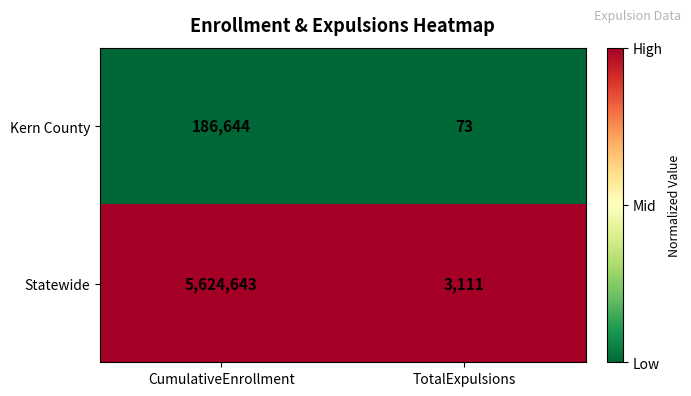

Reading left to right, transcribe all the data shown in this chart.

Kern County: CumulativeEnrollment=186644	TotalExpulsions=73
Statewide: CumulativeEnrollment=5624643	TotalExpulsions=3111